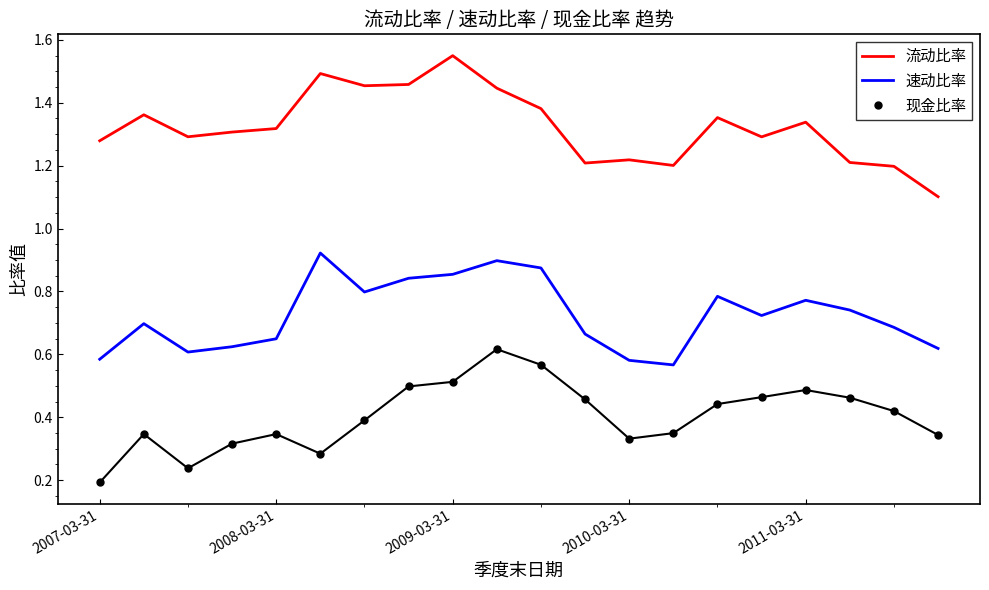

True or false: 现金比率 and 流动比率 intersect in this chart.

False